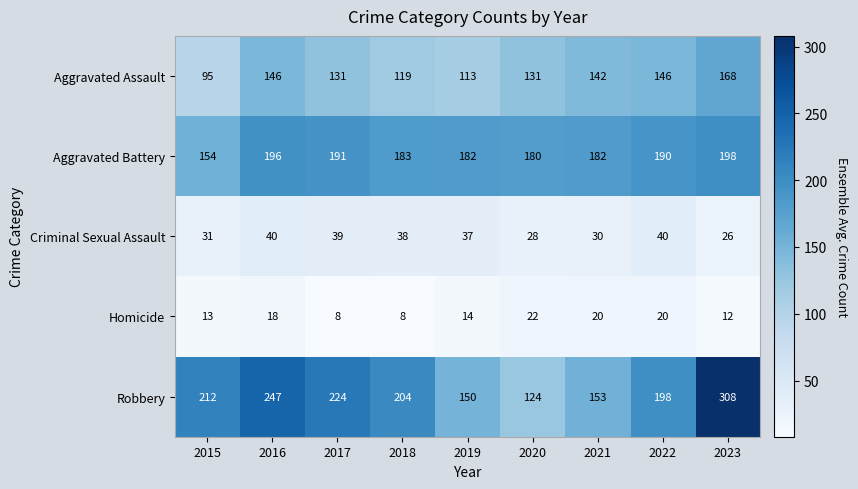

Which series changed the most between 2017 and 2022?

Robbery